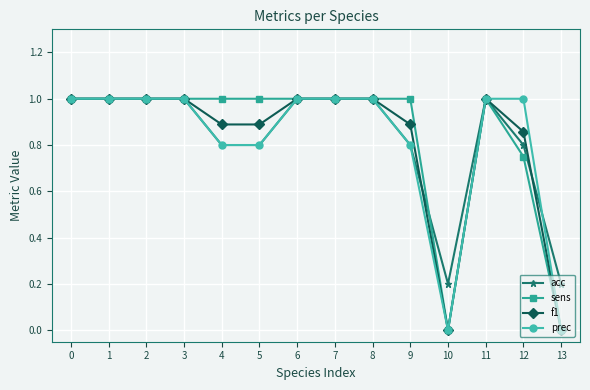

Which series changed the most between 5 and 10?

sens